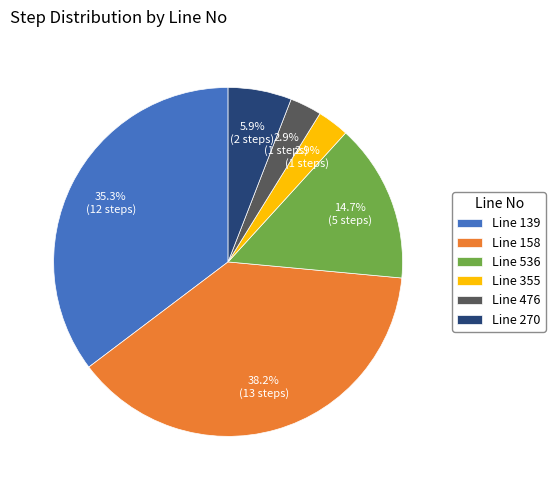

Does any single category account for the majority?

No